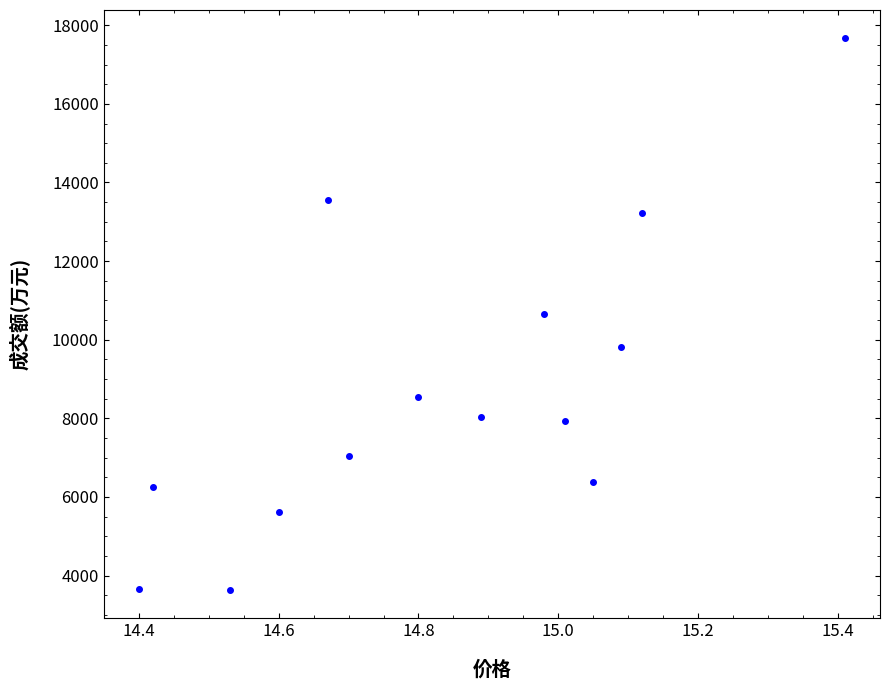

What is the range of Y values (max minus min)?

14054